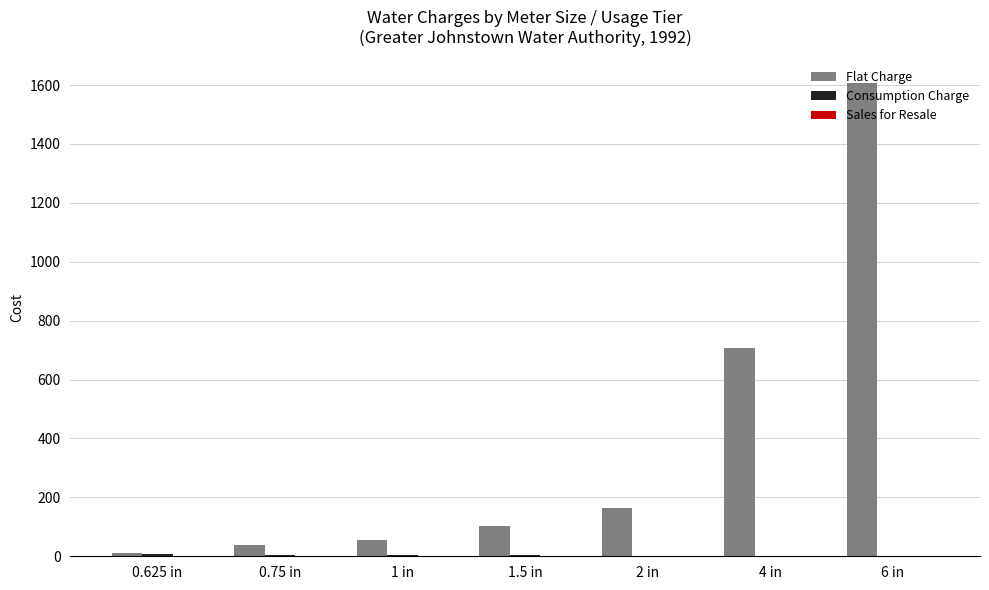

At which category does the chart reach its peak across all series?

6 in